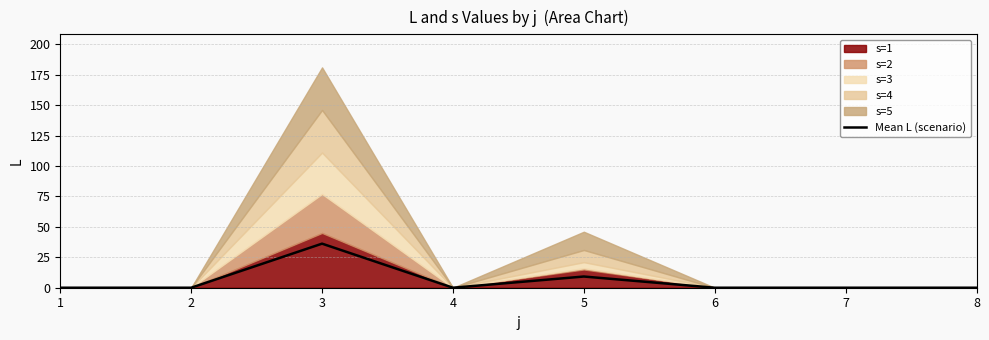

True or false: the data has more than 0 interior local peaks.

True